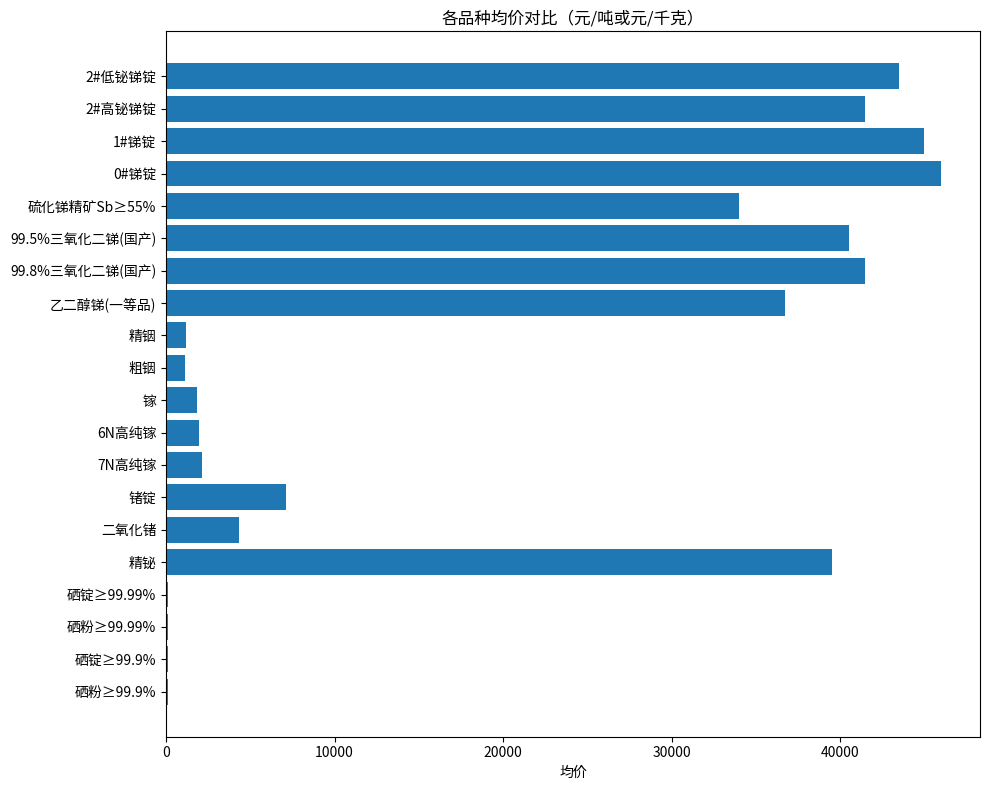

Which label corresponds to the largest value in the chart?

0#锑锭